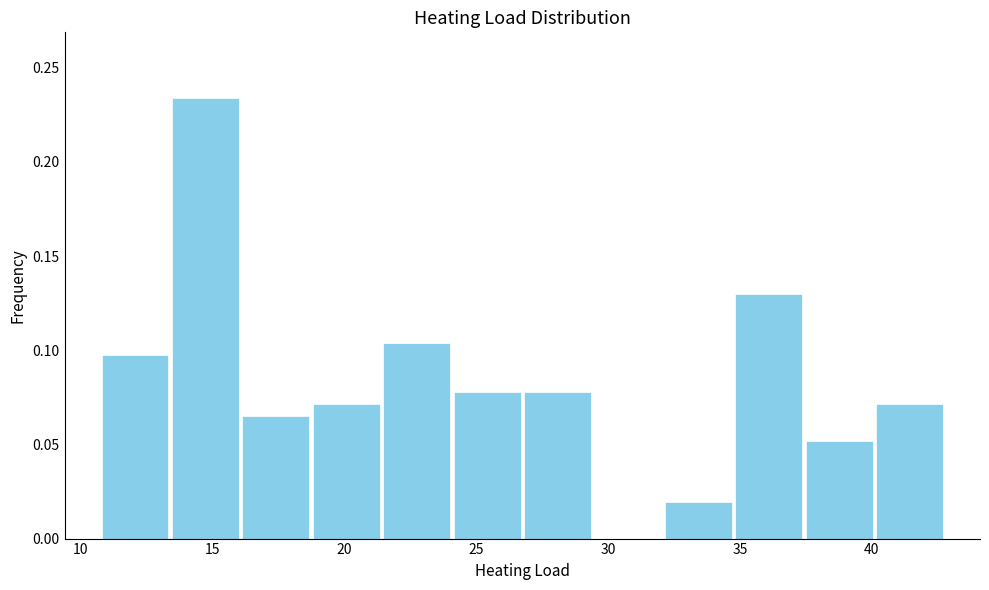

Reading left to right, list every bar in this chart as the range it spans on the x-axis followed by its height. Neither the bar edges nor the heights are printed on the chart, so give them approximately, as read against the axes.

10.5 to 13.5: 0.095
13.5 to 16.0: 0.235
16.0 to 18.5: 0.065
18.5 to 21.5: 0.070
21.5 to 24.0: 0.105
24.0 to 26.5: 0.080
26.5 to 29.5: 0.080
29.5 to 32.0: 0
32.0 to 35.0: 0.020
35.0 to 37.5: 0.130
37.5 to 40.0: 0.050
40.0 to 43.0: 0.070